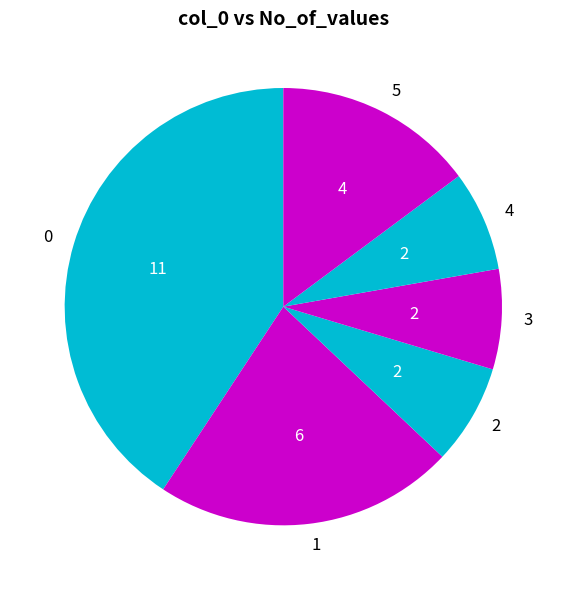

Is there a majority slice in this chart?

No